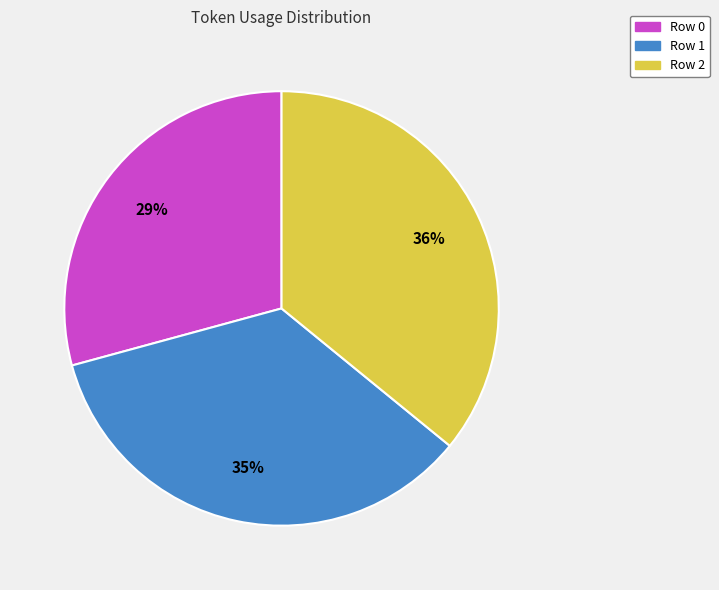

What percentage is the Row 0 slice, to the nearest percent?

29%